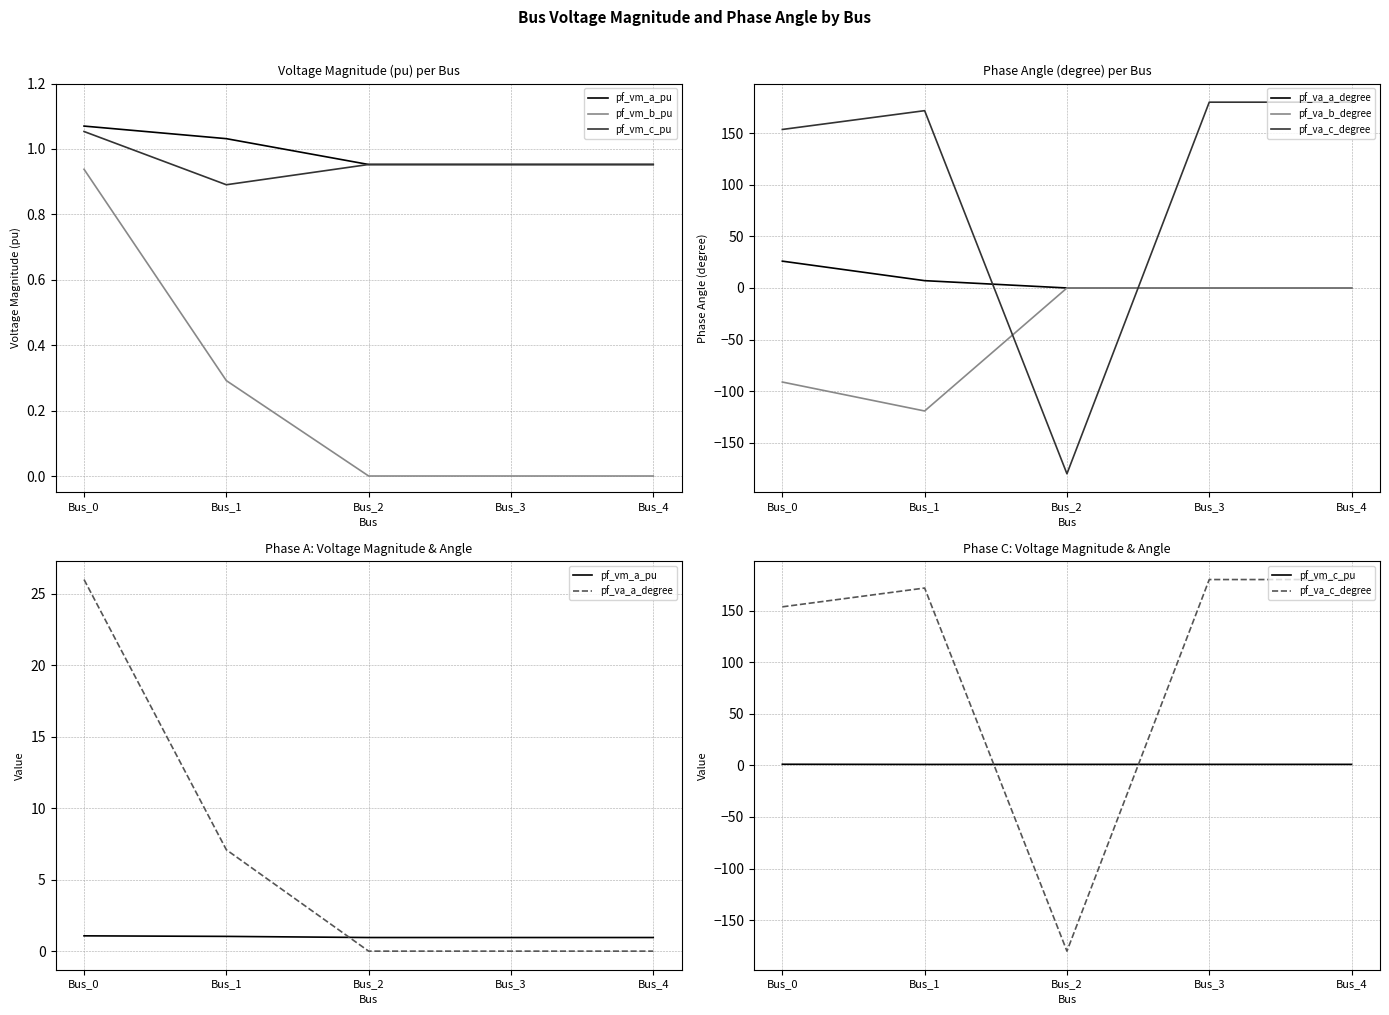

Which series has the largest total across all categories?

pf_va_c_degree